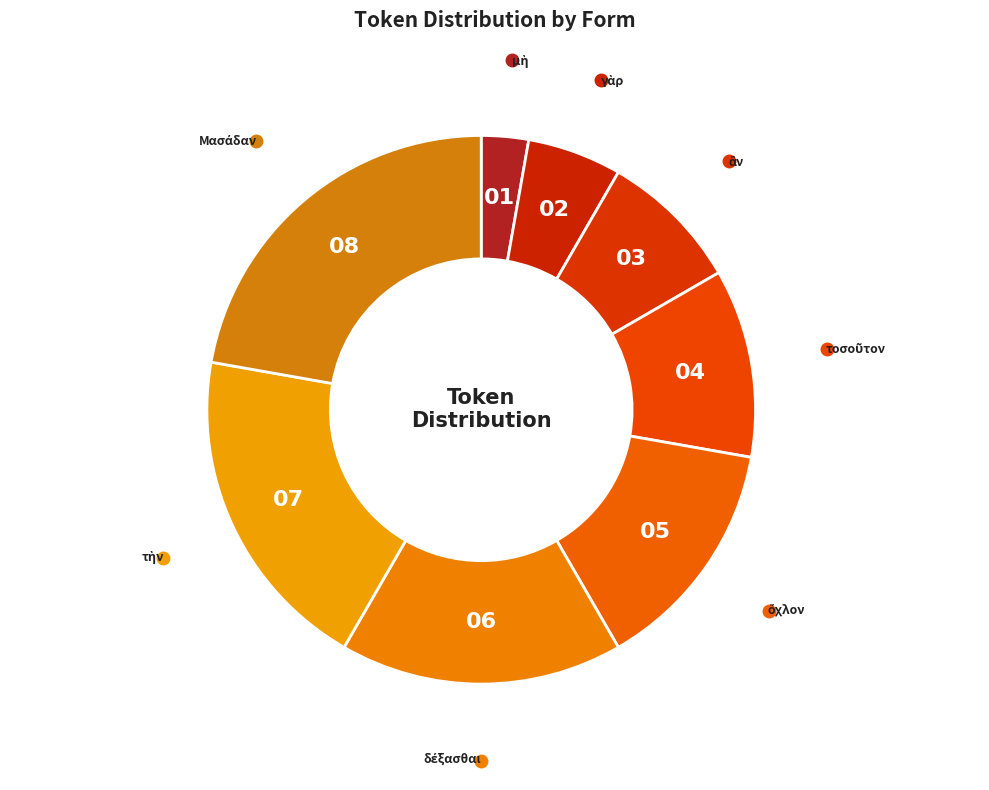

How many segments does this pie chart have?

8